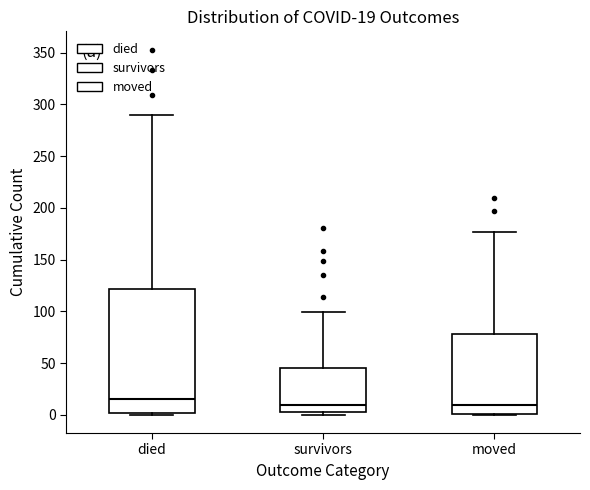

Comparing the boxes themselves (not the whiskers), which one is the tallest?

died